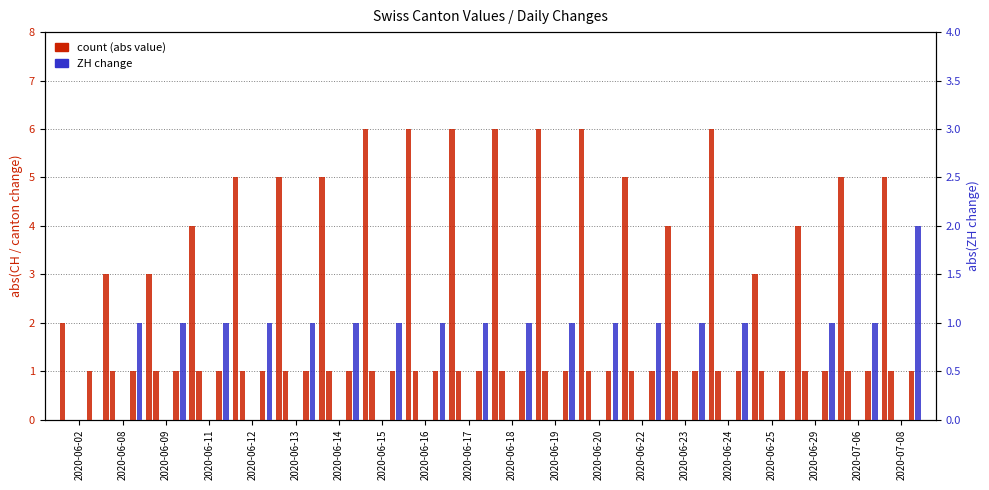

The value of ZH at 2020-06-18 is 0. True or false?

False